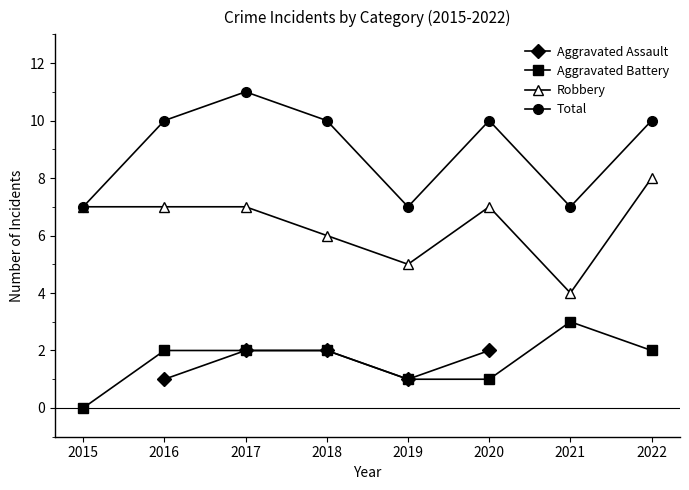

What is the value of the Robbery point at the 6th from the left?

7